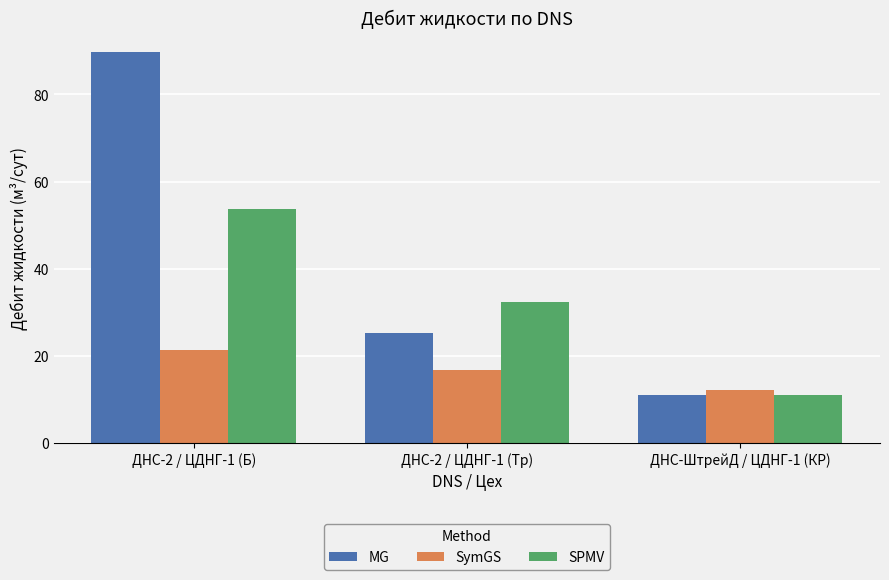

What is the difference between the SPMV values at ДНС-ШтрейД / ЦДНГ-1 (КР) and ДНС-2 / ЦДНГ-1 (Тр)?

21.4